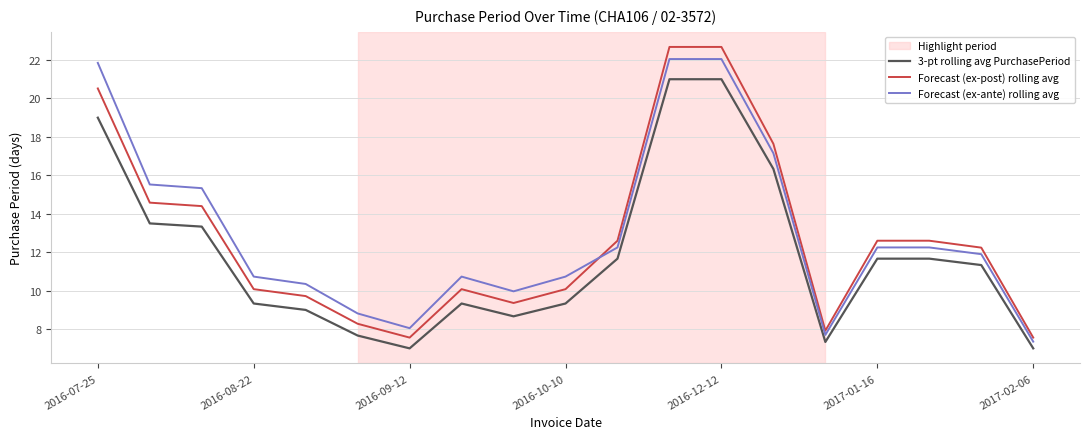

What is the minimum value shown in the chart?

7.0